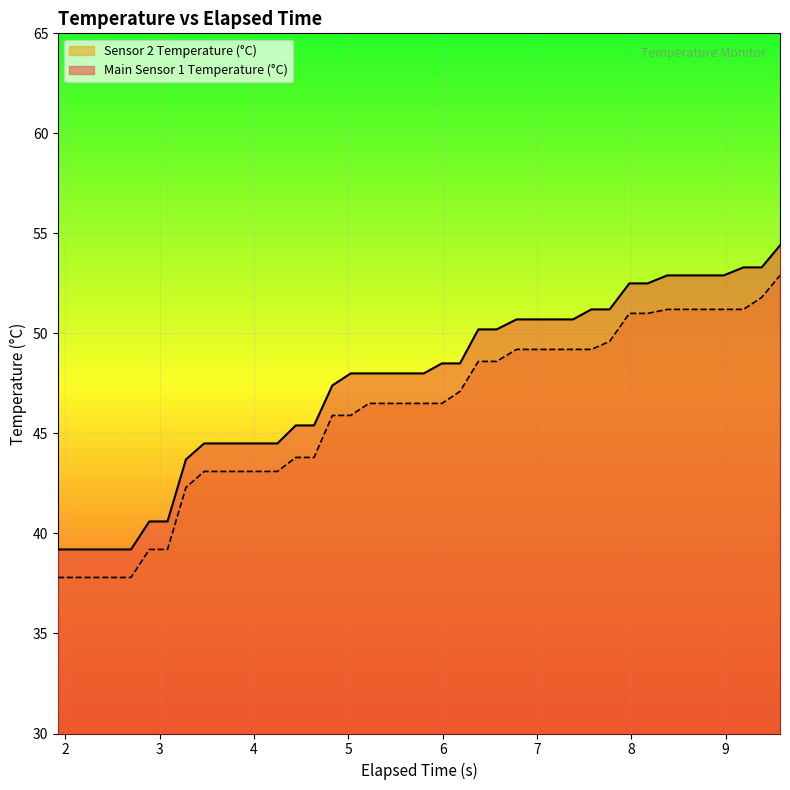

Reading left to right, transcribe all the data shown in this chart.

Main Sensor 1 Temperature (°C): 39.2	39.2	39.2	39.2	39.2	40.6	40.6	43.7	44.5	44.5	44.5	44.5	44.5	45.4	45.4	47.4	48.0	48.0	48.0	48.0	48.0	48.5	48.5	50.2	50.2	50.7	50.7	50.7	50.7	51.2	51.2	52.5	52.5	52.9	52.9	52.9	52.9	53.3	53.3	54.4
Sensor 2 Temperature (°C): 37.8	37.8	37.8	37.8	37.8	39.2	39.2	42.3	43.1	43.1	43.1	43.1	43.1	43.8	43.8	45.9	45.9	46.5	46.5	46.5	46.5	46.5	47.1	48.6	48.6	49.2	49.2	49.2	49.2	49.2	49.6	51.0	51.0	51.2	51.2	51.2	51.2	51.2	51.8	52.9